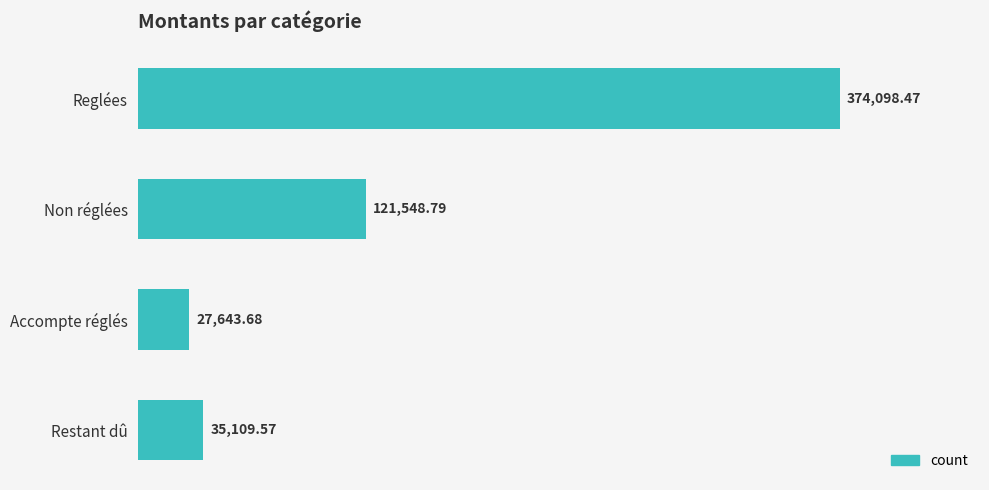

At which label is the value closest to 200871?

Non réglées